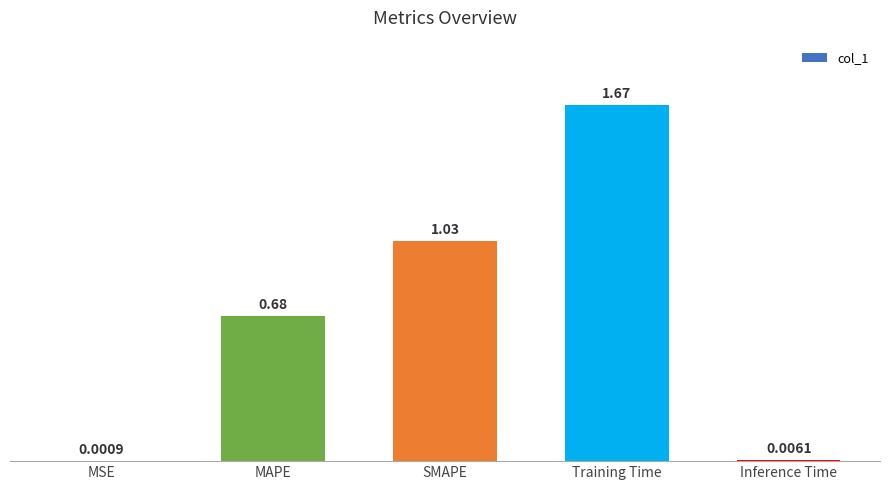

Which category has the highest value across all series?

Training Time